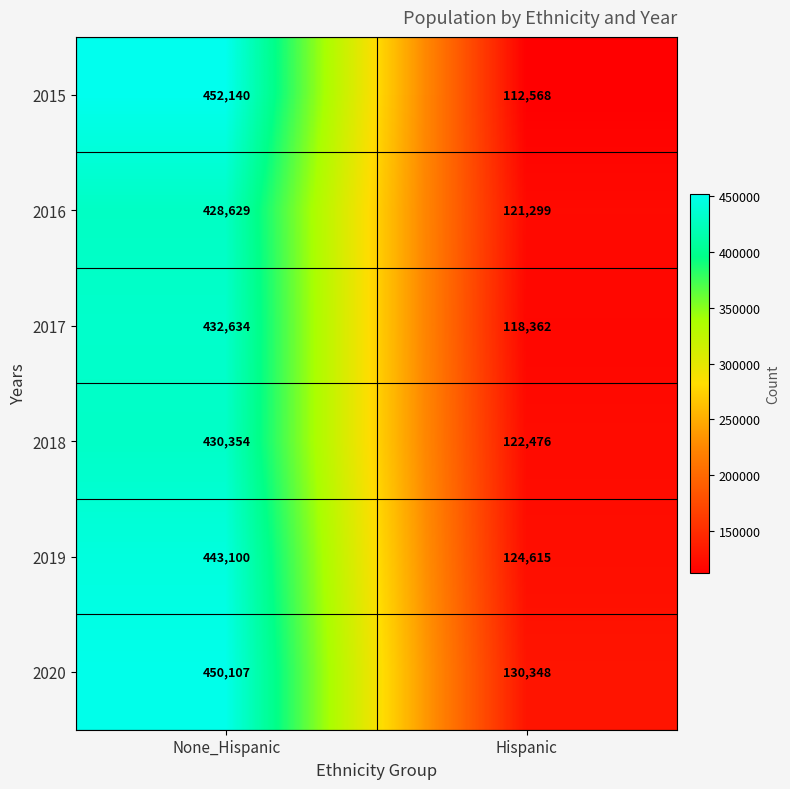

Which series has the largest range (max minus min)?

2015